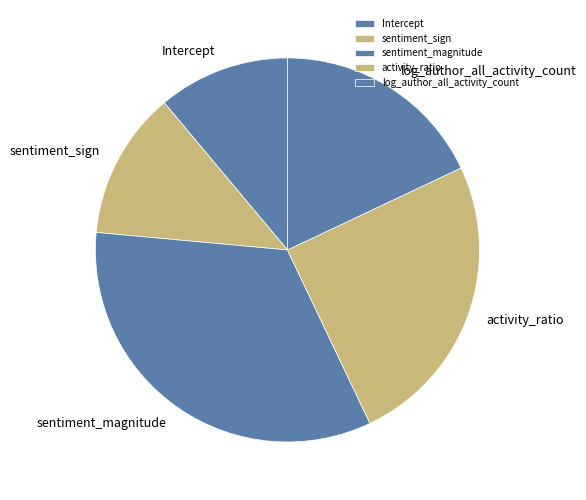

Does sentiment_magnitude account for over 50% of the chart?

No